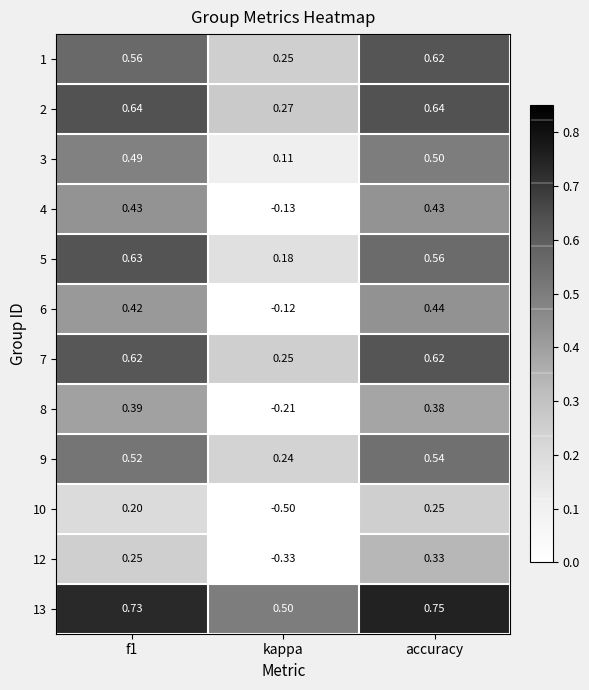

Count the number of categories in the chart.

3